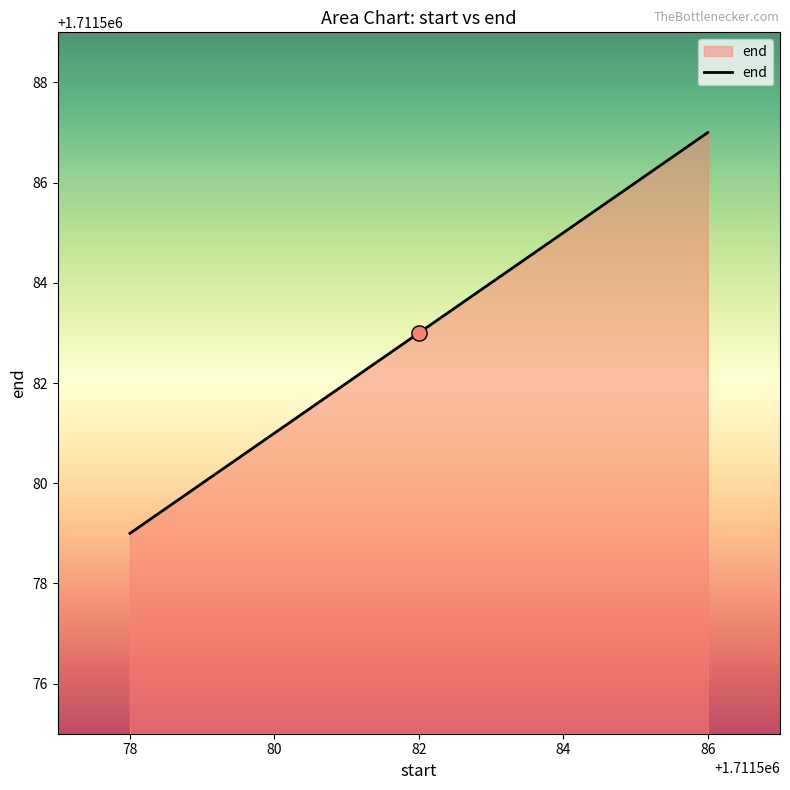

What is the change in value from 82 to 84?

+2